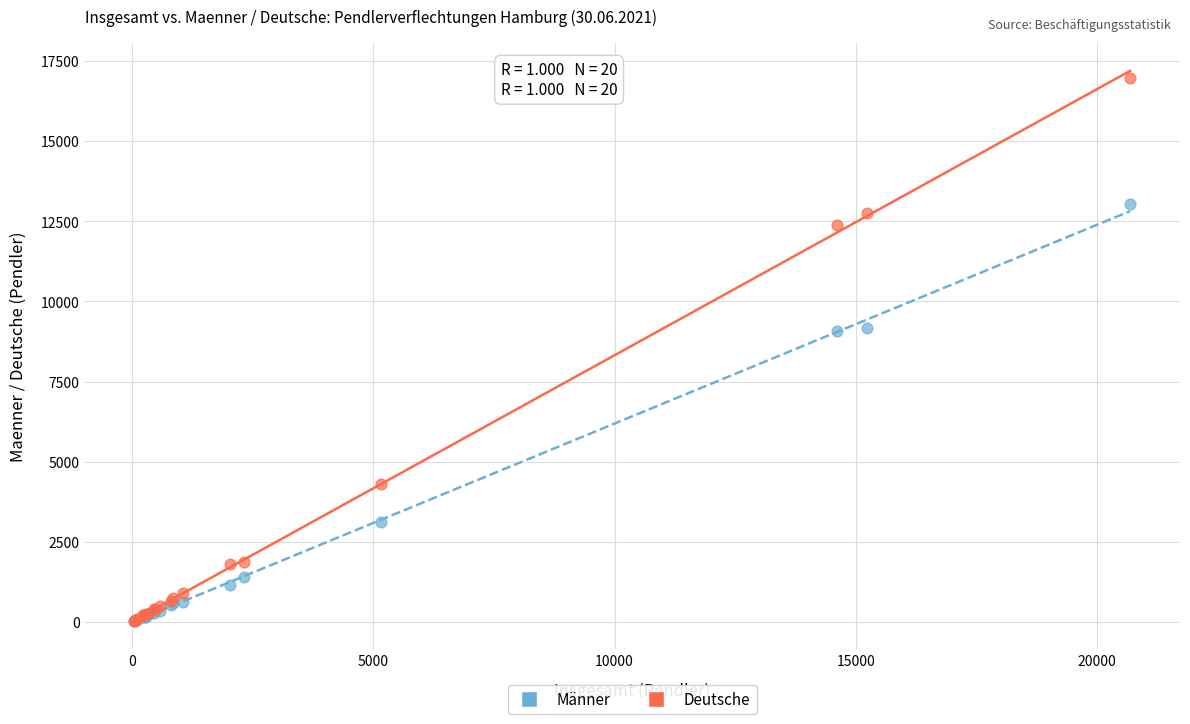

What are all the series names shown in the legend?

Männer, Deutsche